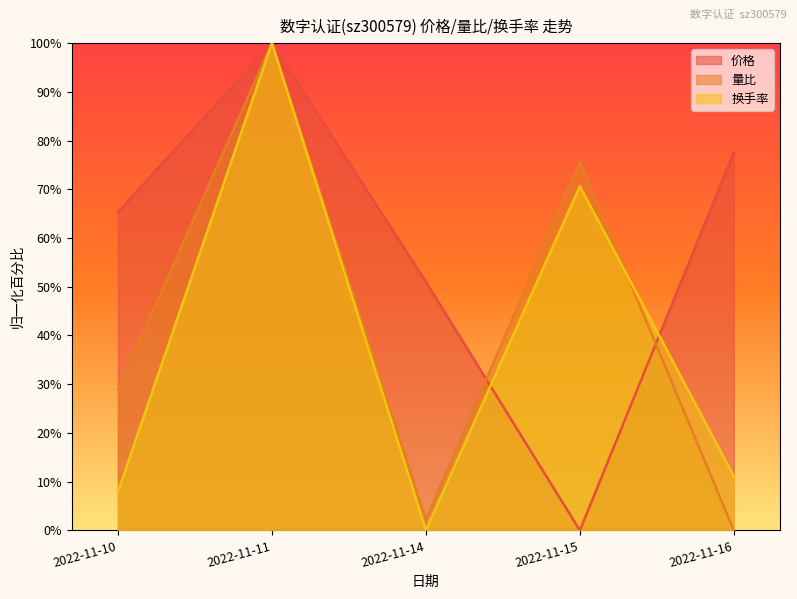

What is the difference between the highest and lowest values at 2022-11-10?

57.4